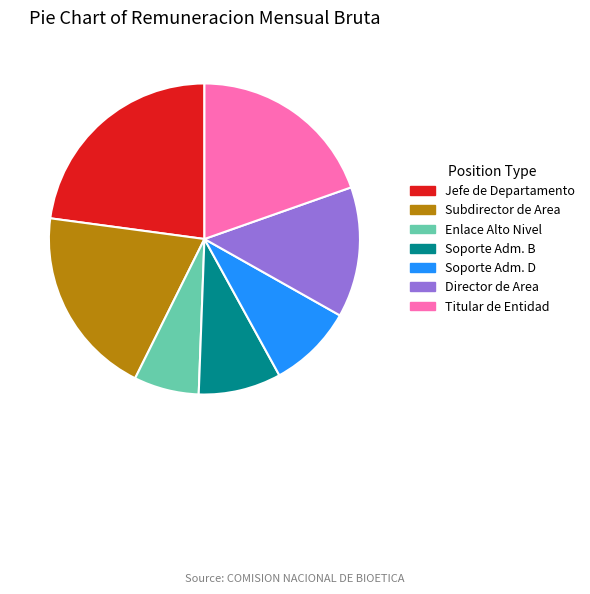

Is there a majority slice in this chart?

No